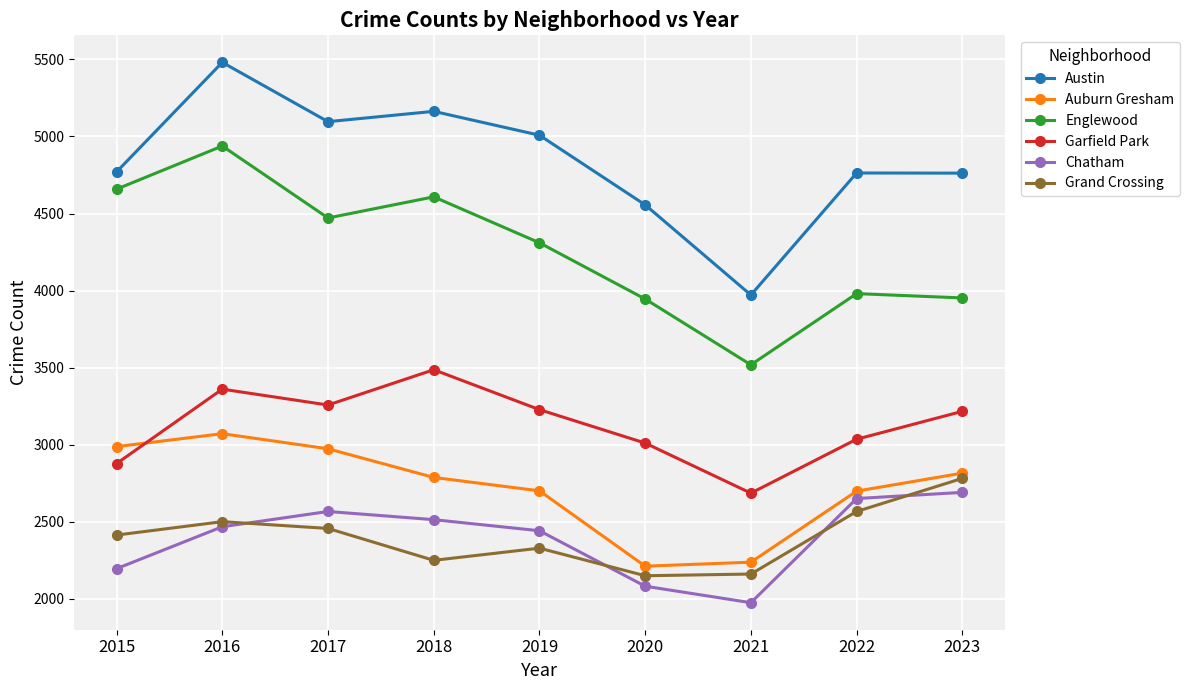

What is the value of the Auburn Gresham point at the 8th from the left?

2698